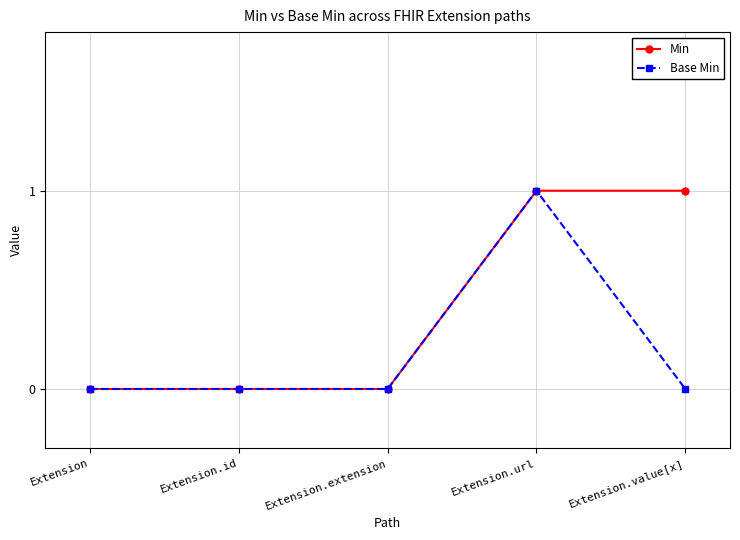

The value of Min at Extension.extension is 1. True or false?

False